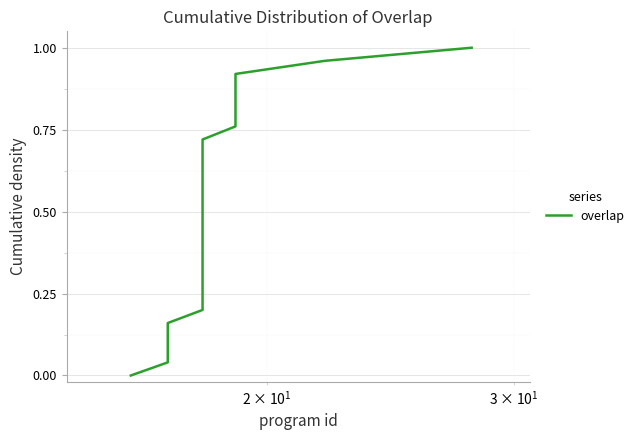

True or false: there are more than 2 points higher than both neighbors.

False